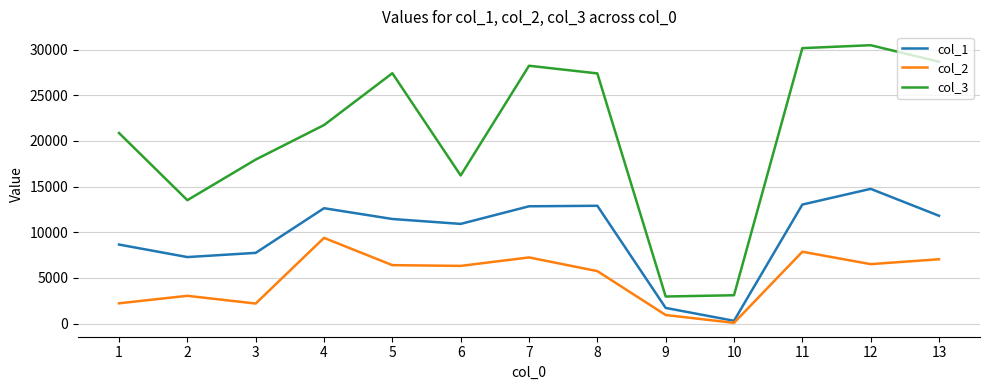

What is the minimum value shown in the chart?

76.4